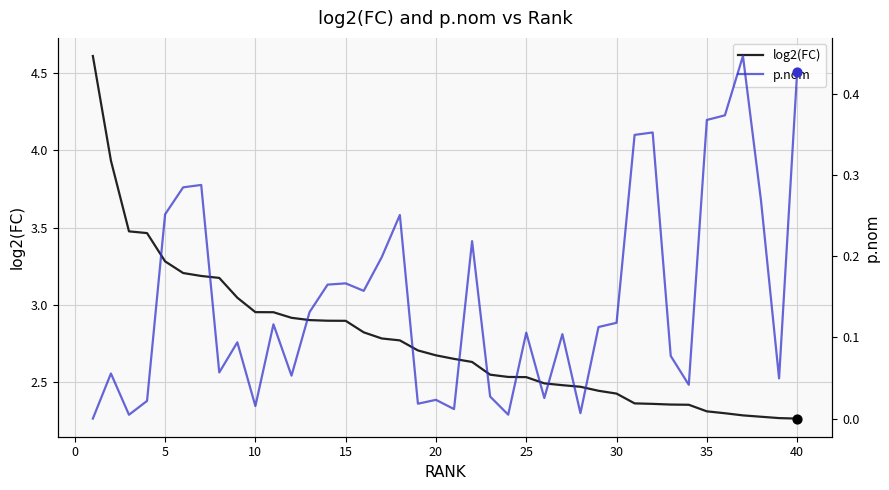

What is the highest value of the log2(FC) series?

4.6